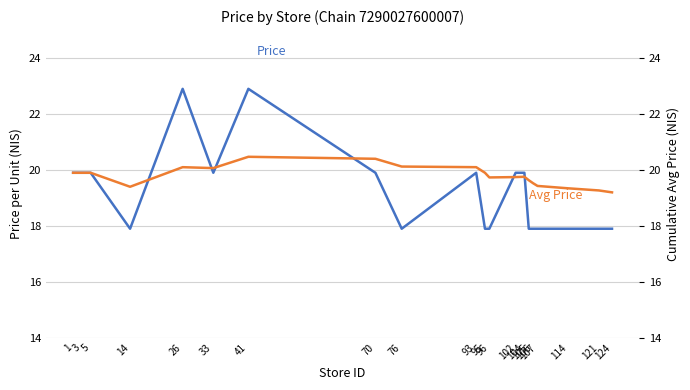

At which category does Price reach its first local valley?

14